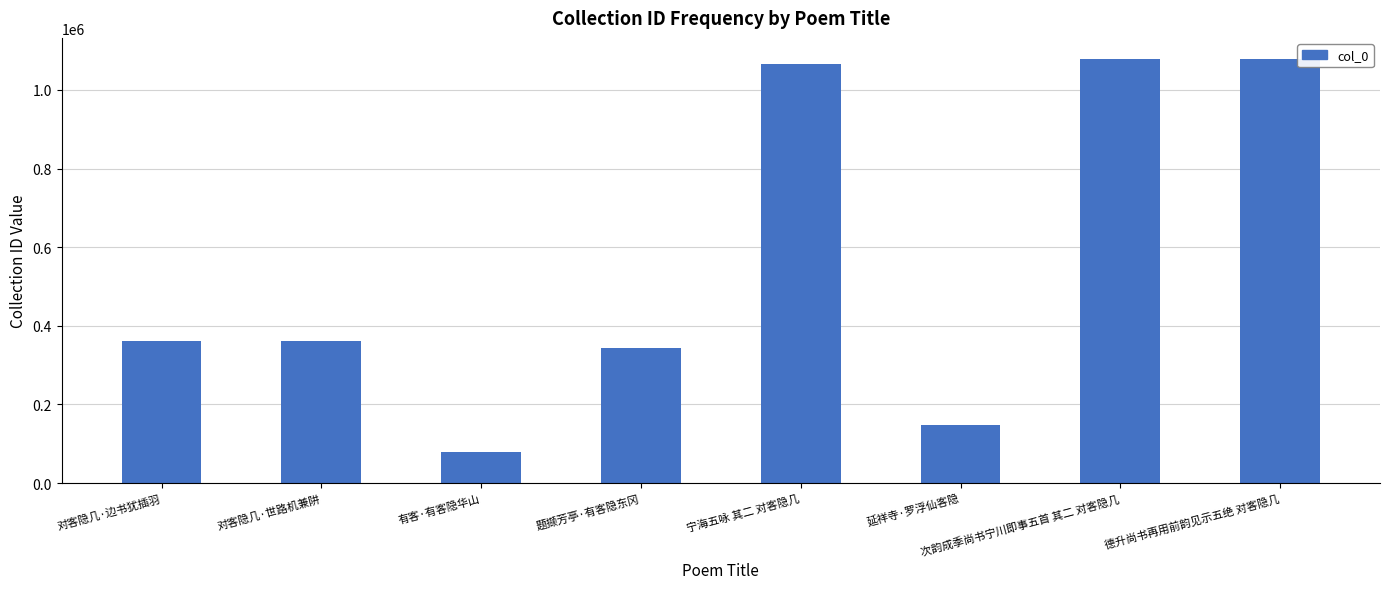

How many distinct data groups are displayed?

1